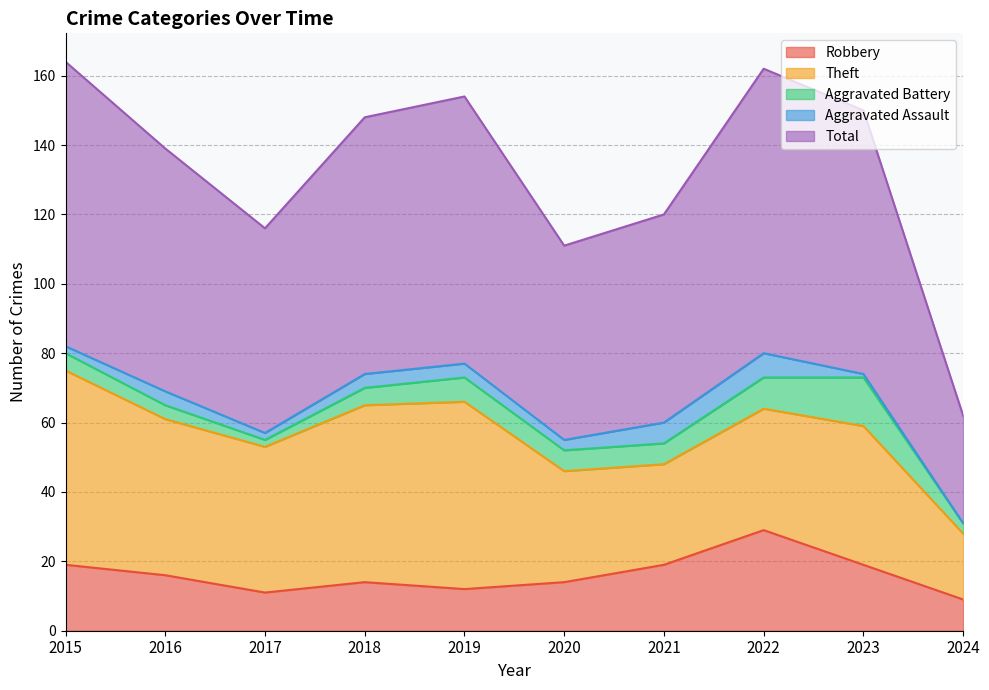

What is the spread (max minus min) of values at 2020?

53